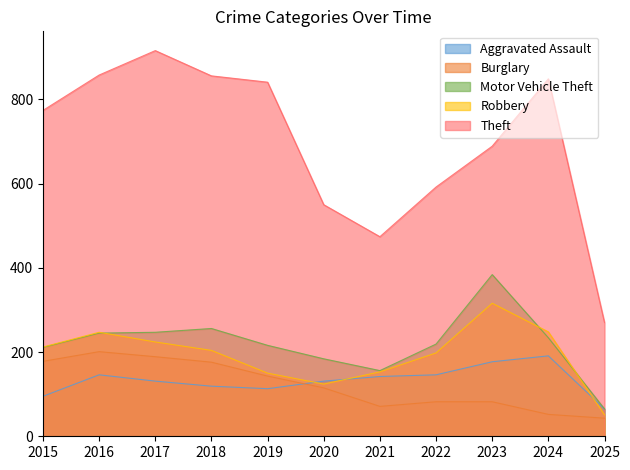

Which category has the highest value in the Robbery series?

2023